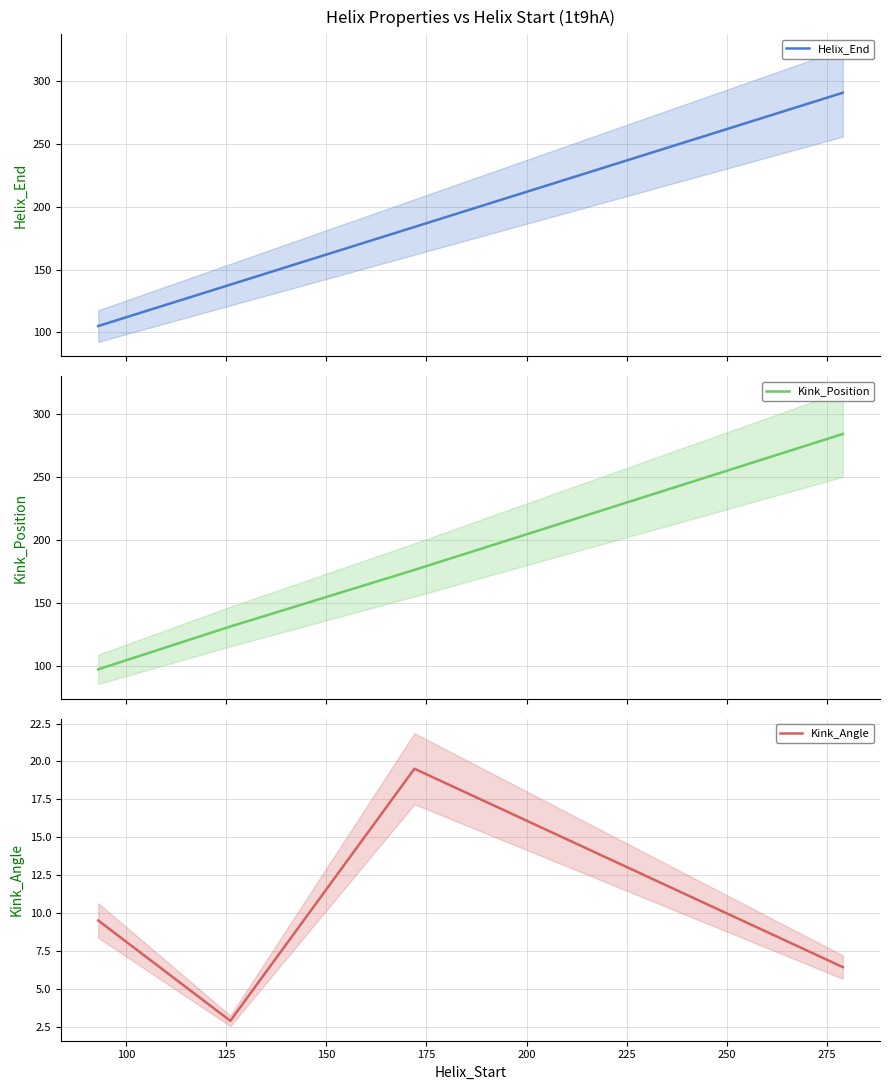

Which series has the largest range (max minus min)?

Kink_Position